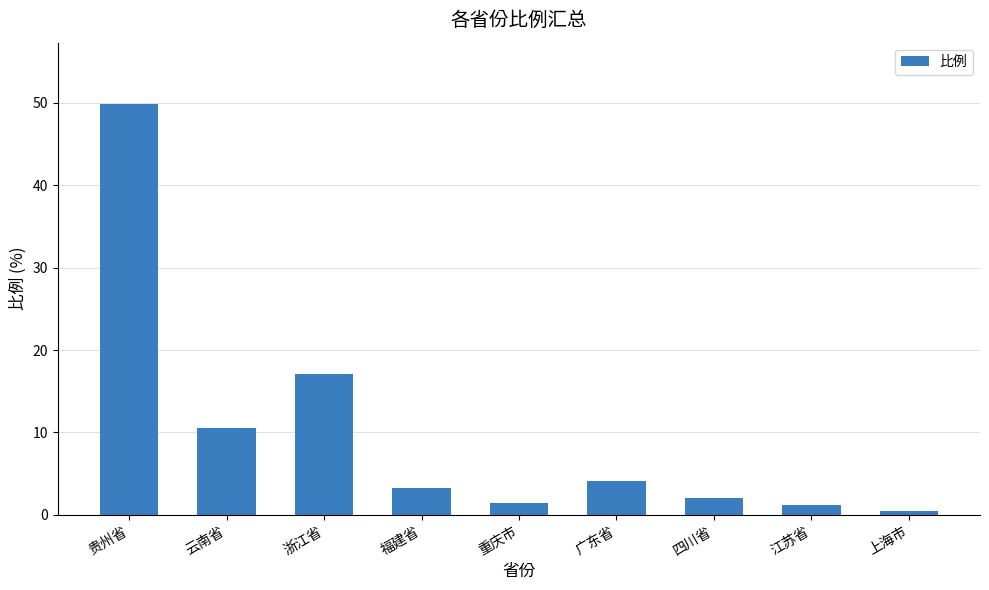

At which label is the value closest to 25?

浙江省